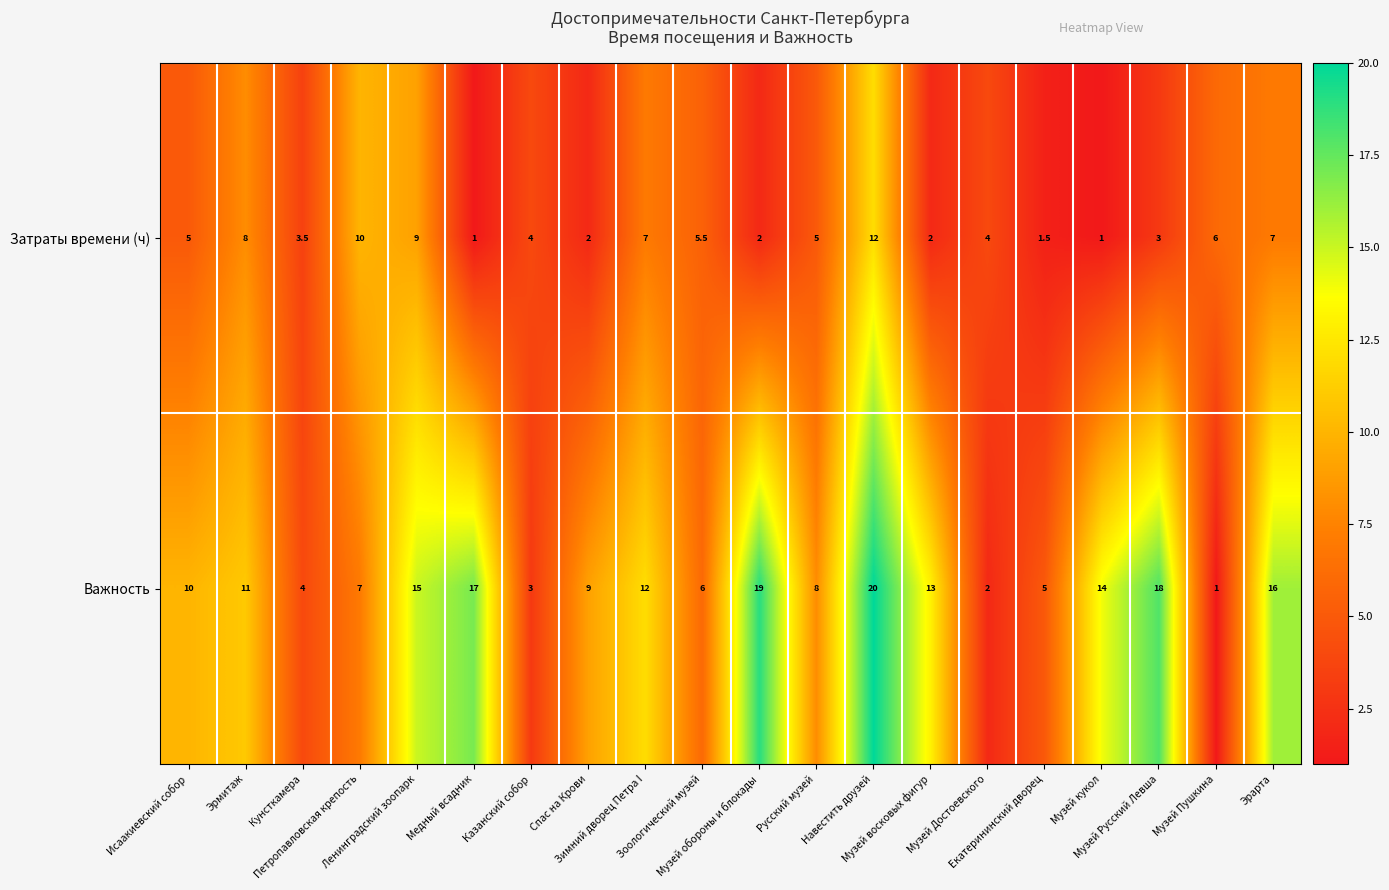

What is the maximum value shown in the chart?

20.0